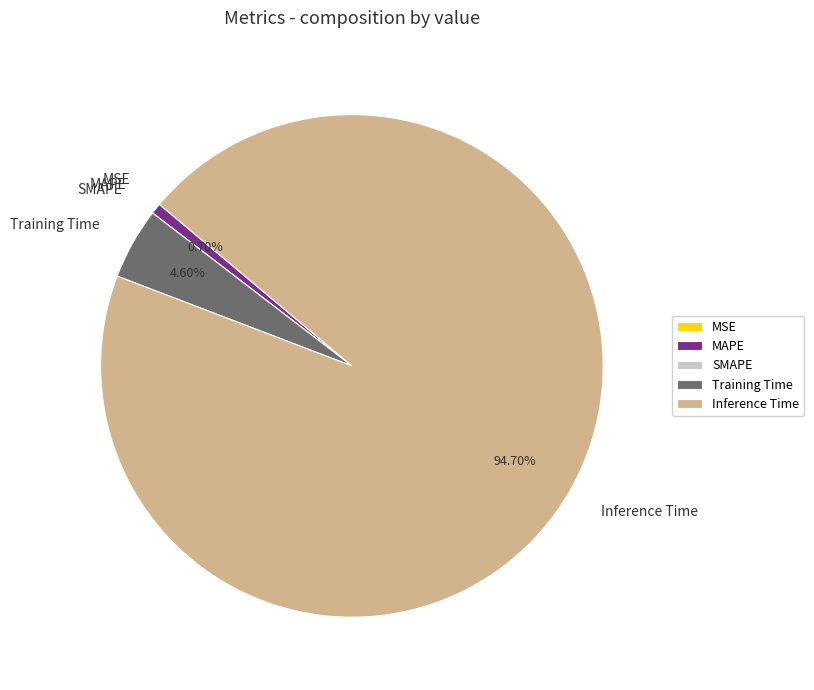

Which slice represents more than half of the pie?

Inference Time